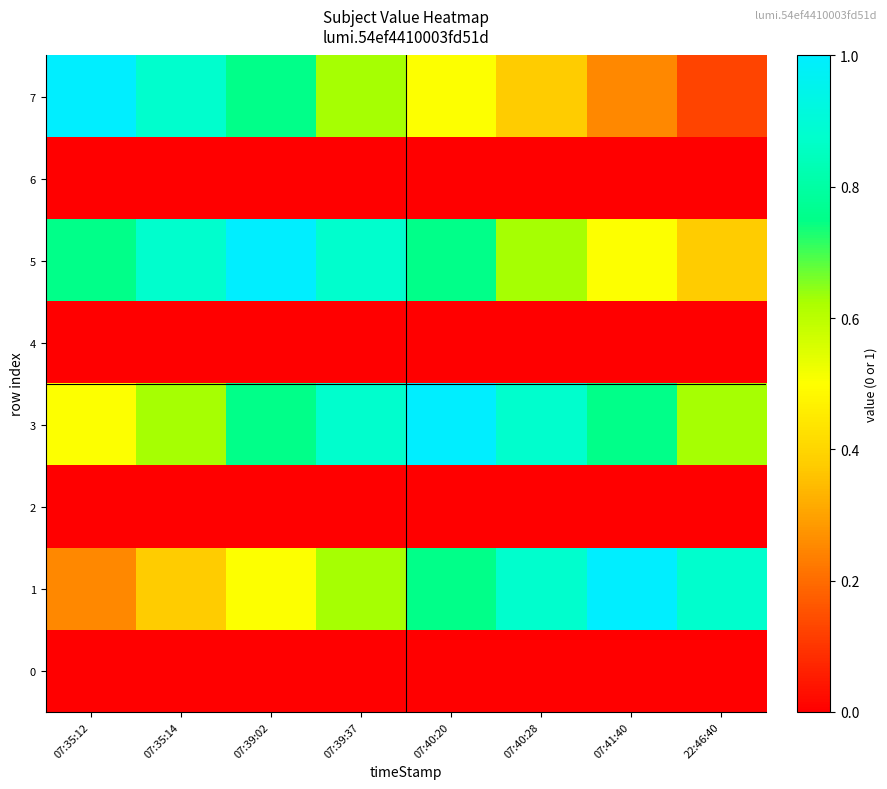

Reading right to left, list all the values displayed in this chart.

7: 22:46:40=0.1	07:41:40=0.2	07:40:28=0.4	07:40:20=0.5	07:39:37=0.6	07:39:02=0.8	07:35:14=0.9	07:35:12=1.0
6: 22:46:40=0.0	07:41:40=0.0	07:40:28=0.0	07:40:20=0.0	07:39:37=0.0	07:39:02=0.0	07:35:14=0.0	07:35:12=0.0
5: 22:46:40=0.4	07:41:40=0.5	07:40:28=0.6	07:40:20=0.8	07:39:37=0.9	07:39:02=1.0	07:35:14=0.9	07:35:12=0.8
4: 22:46:40=0.0	07:41:40=0.0	07:40:28=0.0	07:40:20=0.0	07:39:37=0.0	07:39:02=0.0	07:35:14=0.0	07:35:12=0.0
3: 22:46:40=0.6	07:41:40=0.8	07:40:28=0.9	07:40:20=1.0	07:39:37=0.9	07:39:02=0.8	07:35:14=0.6	07:35:12=0.5
2: 22:46:40=0.0	07:41:40=0.0	07:40:28=0.0	07:40:20=0.0	07:39:37=0.0	07:39:02=0.0	07:35:14=0.0	07:35:12=0.0
1: 22:46:40=0.9	07:41:40=1.0	07:40:28=0.9	07:40:20=0.8	07:39:37=0.6	07:39:02=0.5	07:35:14=0.4	07:35:12=0.2
0: 22:46:40=0.0	07:41:40=0.0	07:40:28=0.0	07:40:20=0.0	07:39:37=0.0	07:39:02=0.0	07:35:14=0.0	07:35:12=0.0